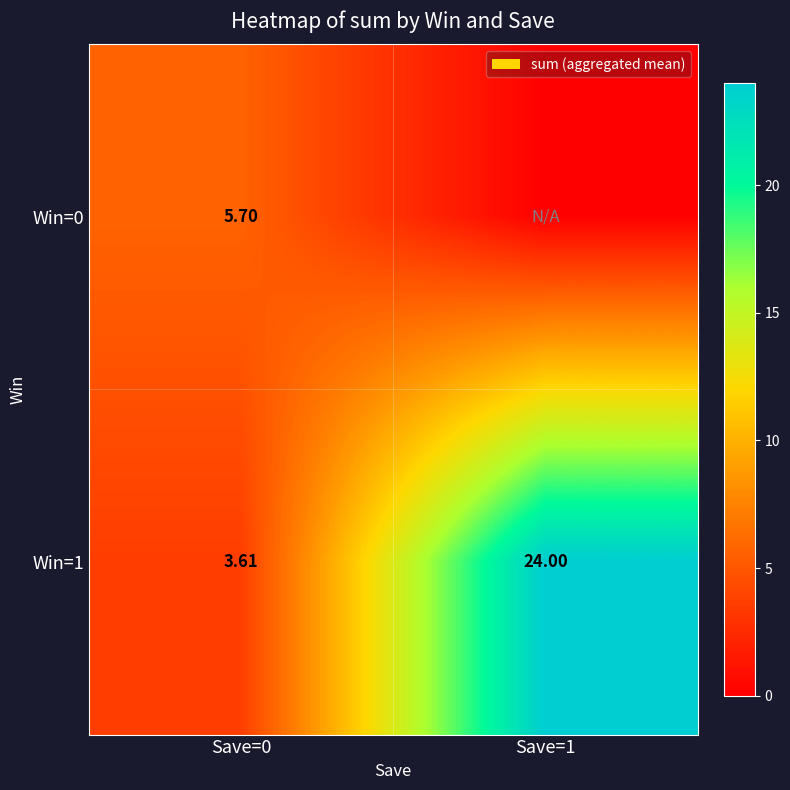

What is the sum of all Win=0 values?

5.7